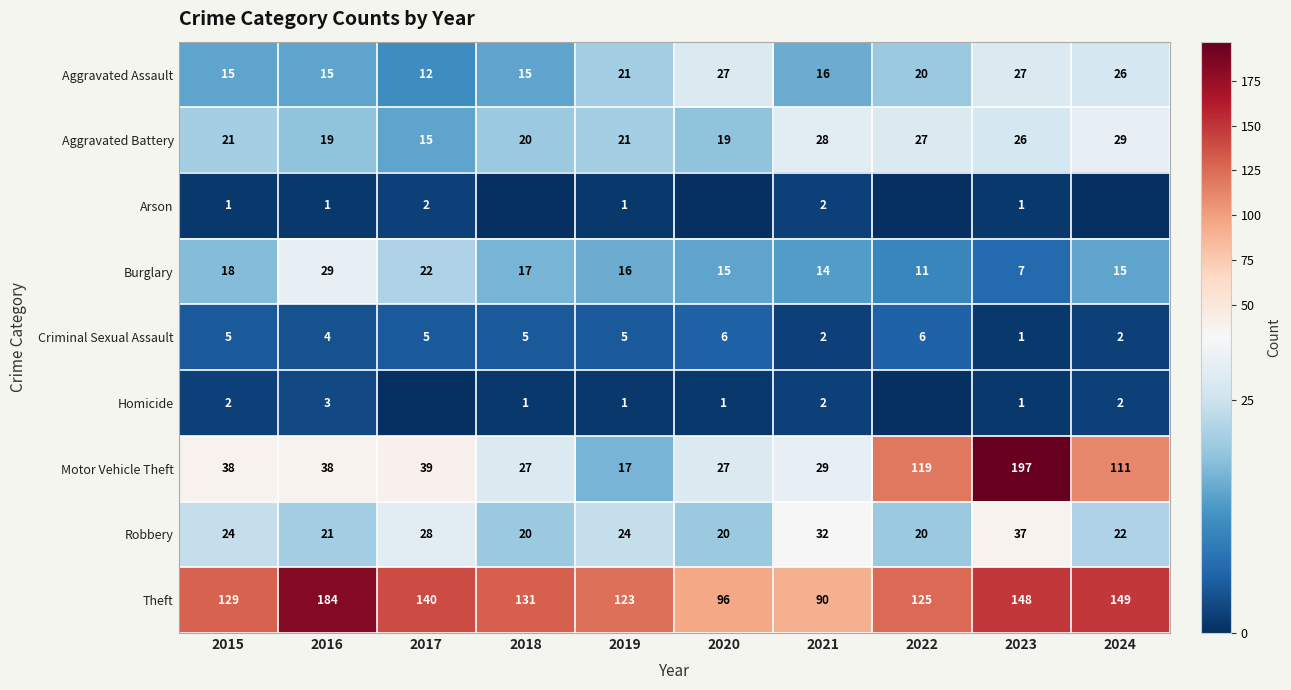

What is the difference between the maximum and second lowest values in the Theft series?

88